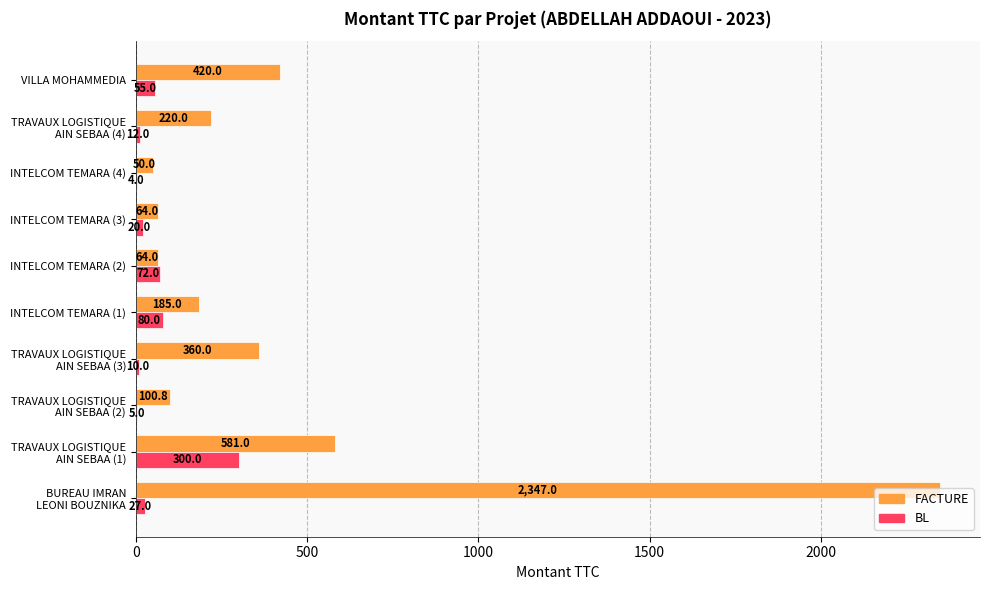

What is the approximate value of BL at INTELCOM TEMARA (4)?

4.0